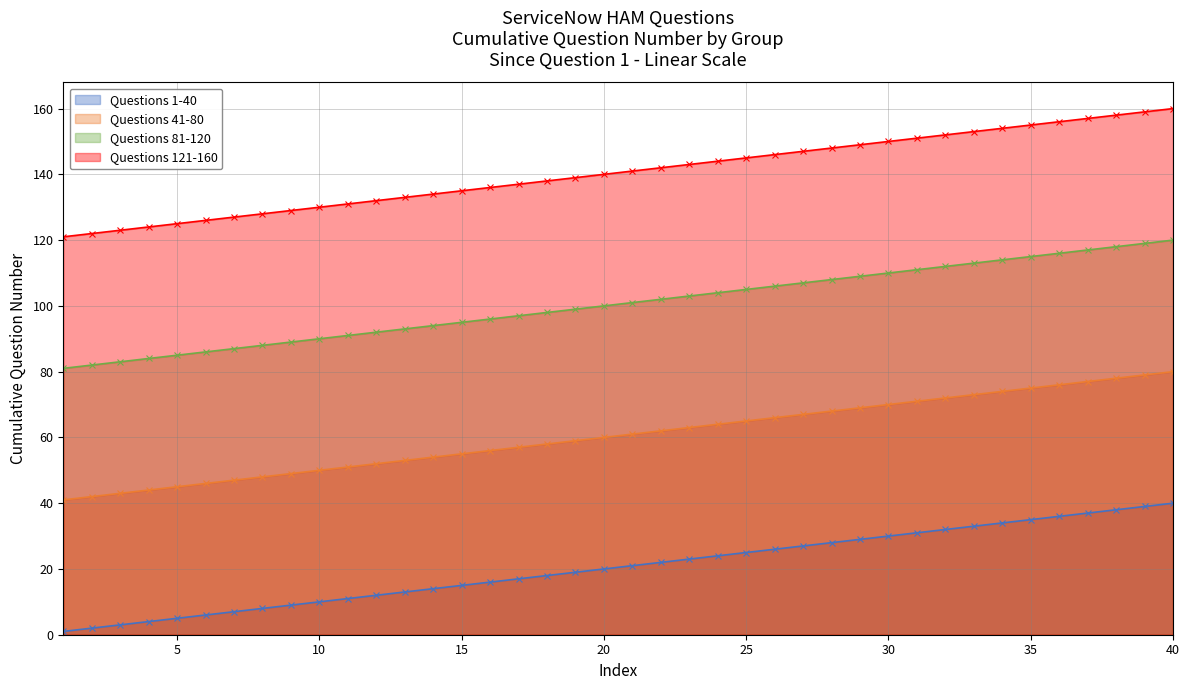

How many series are shown in this chart?

4